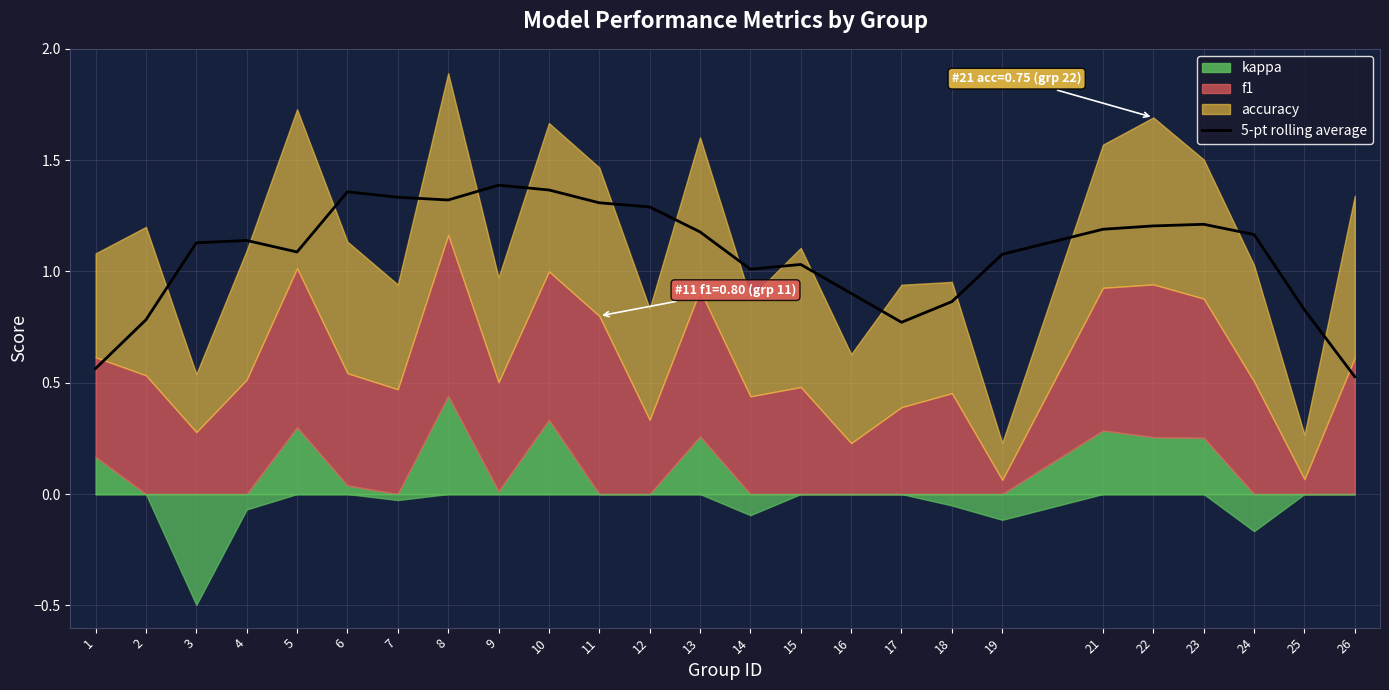

Rank the categories by value from highest to lowest.

9, 10, 6, 7, 8, 11, 12, 23, 22, 21, 13, 24, 4, 3, 5, 19, 15, 14, 16, 18, 25, 2, 17, 1, 26